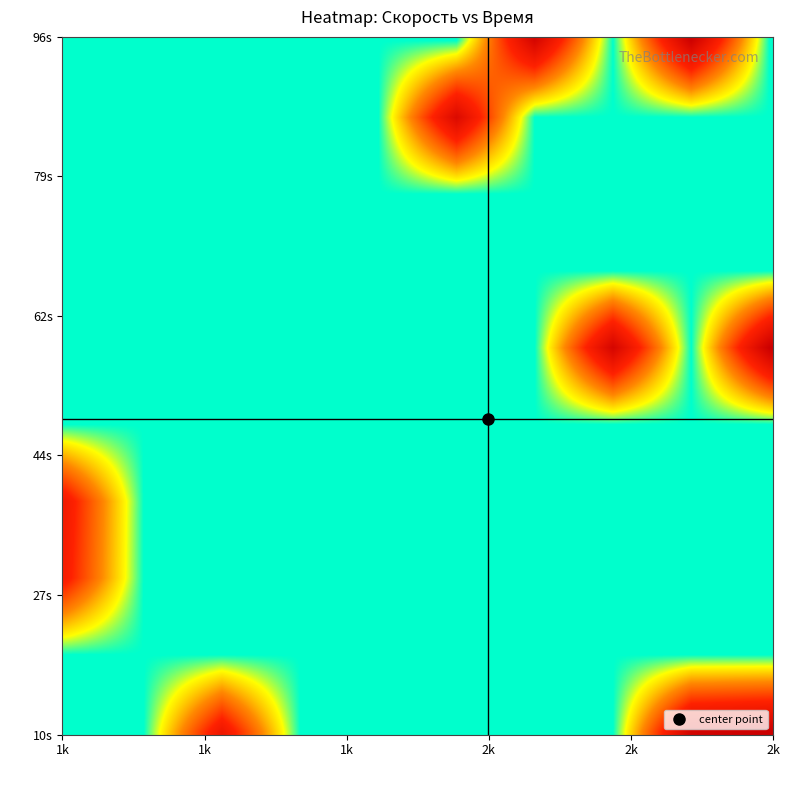

How many series are shown in this chart?

2